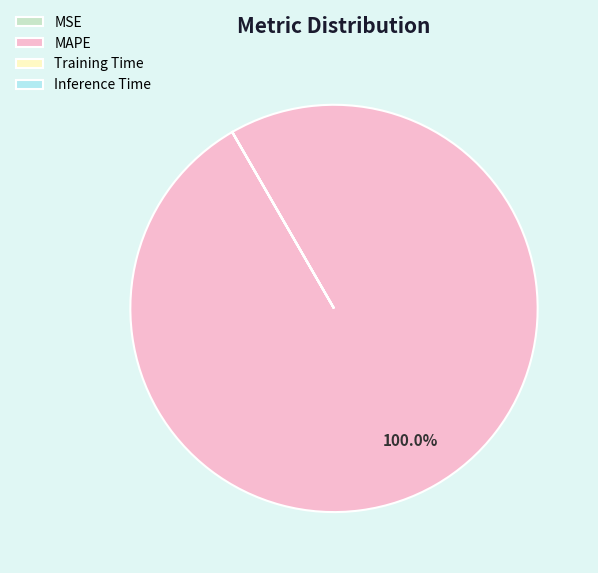

What is the largest slice in the pie chart?

MAPE